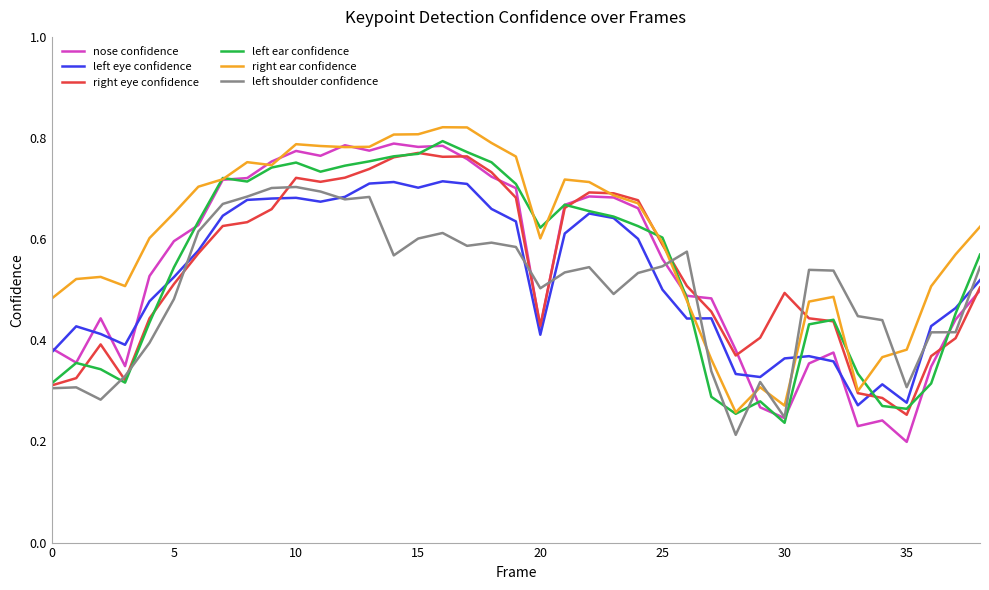

Which series ends up on top after the final intersection of left eye confidence and right ear confidence?

right ear confidence